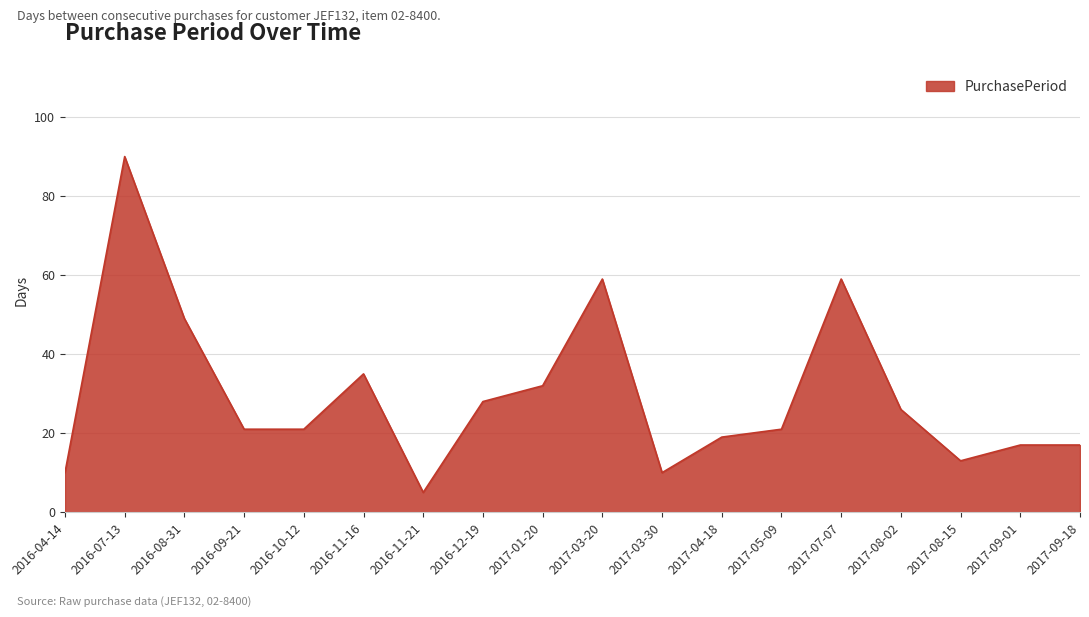

Where is the data nearest to the value 47?

2016-08-31